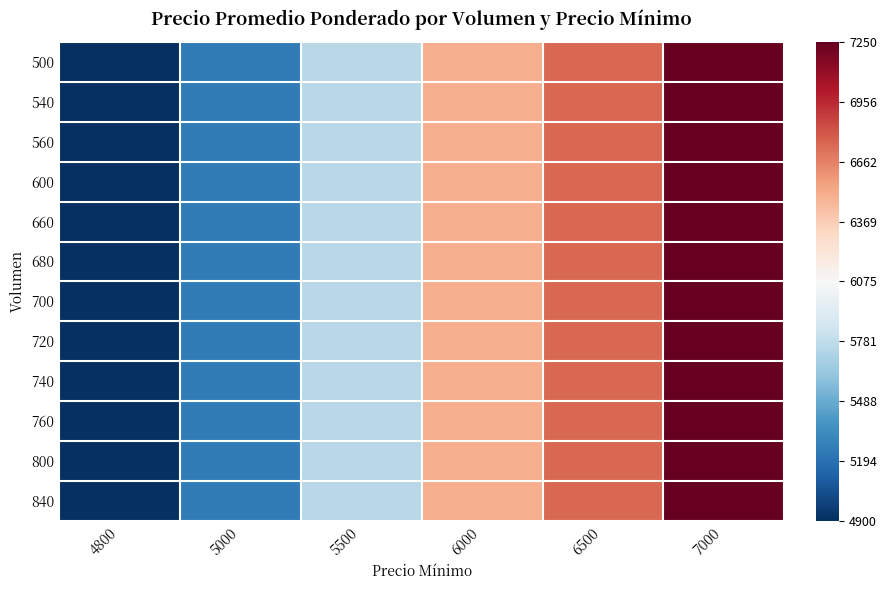

What is the maximum value shown in the chart?

7250